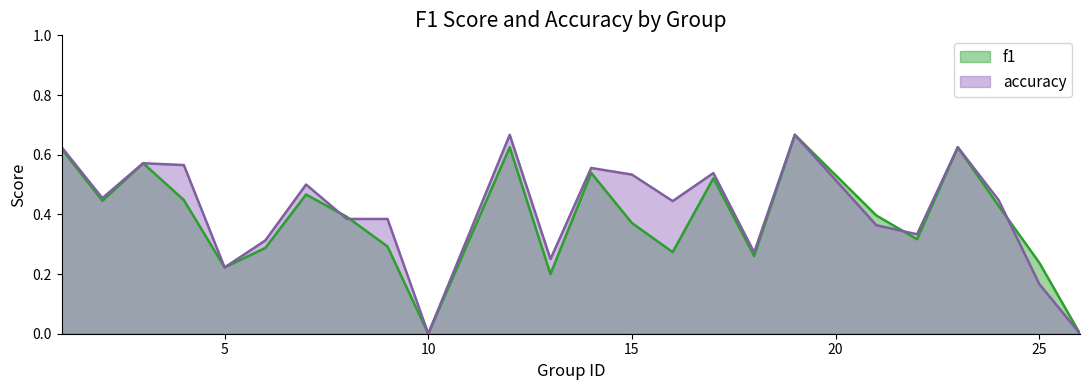

True or false: f1 and accuracy cross at least once.

True